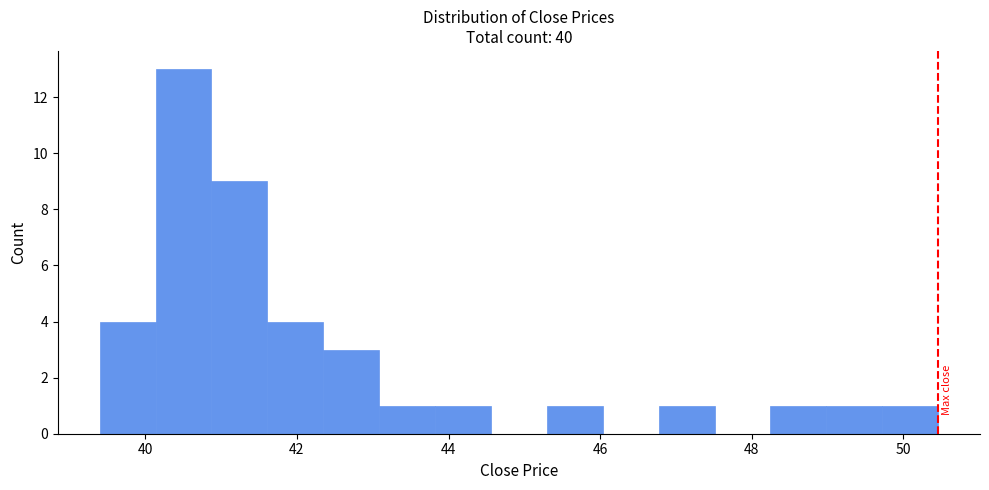

Read against the x-axis, roughly where is the centre of the tallest bar?

40.6